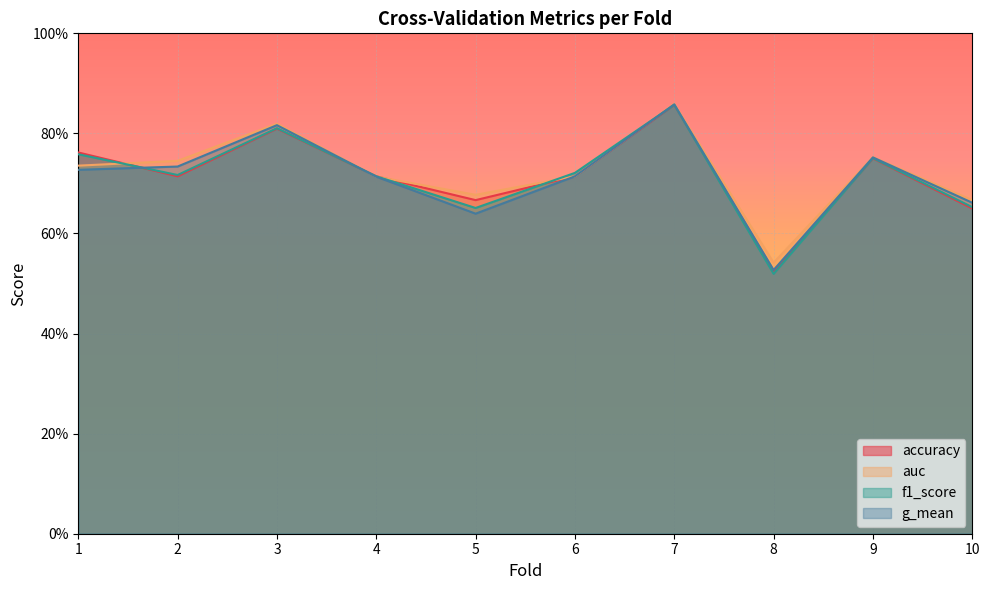

What is the highest value of the f1_score series?

0.9